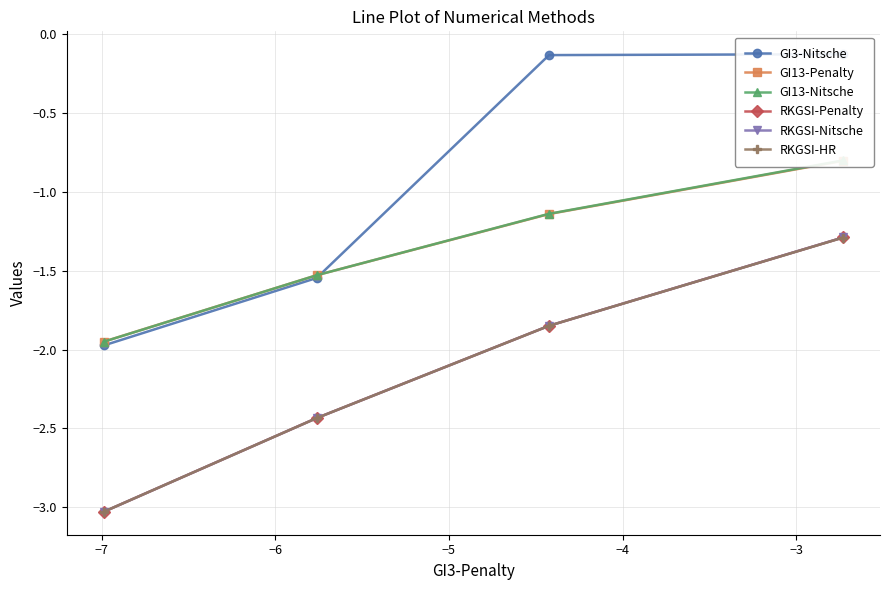

Rank the series at −6 from highest to lowest value.

GI13-Nitsche, GI13-Penalty, GI3-Nitsche, RKGSI-Penalty, RKGSI-Nitsche, RKGSI-HR